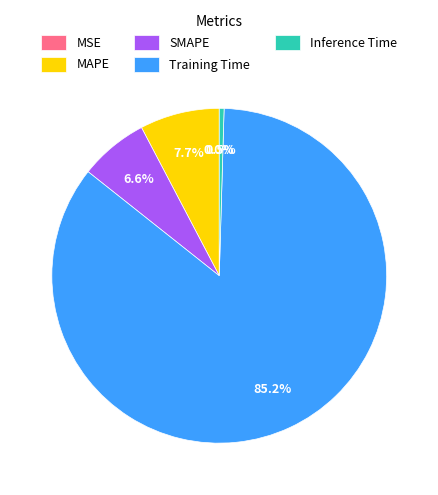

Which slice is the largest?

Training Time